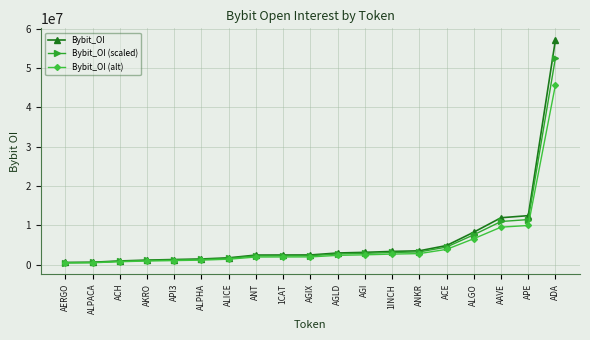

At how many categories does at least one series exceed 52650792?

1